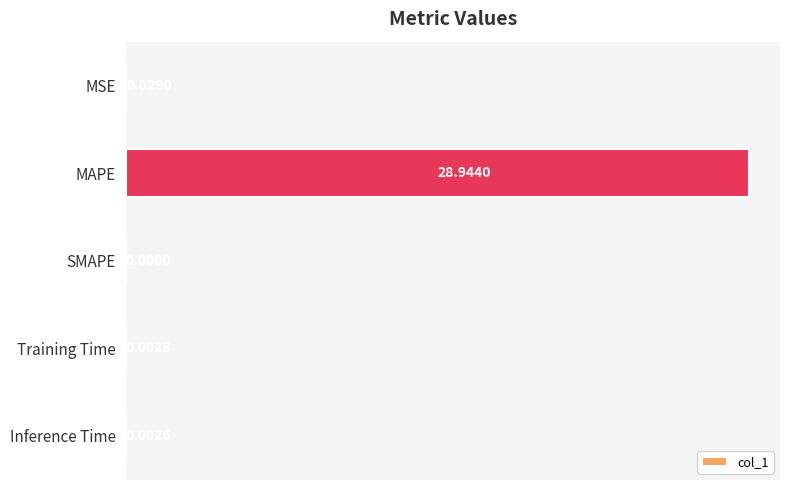

Where is the data nearest to the value 14?

MSE